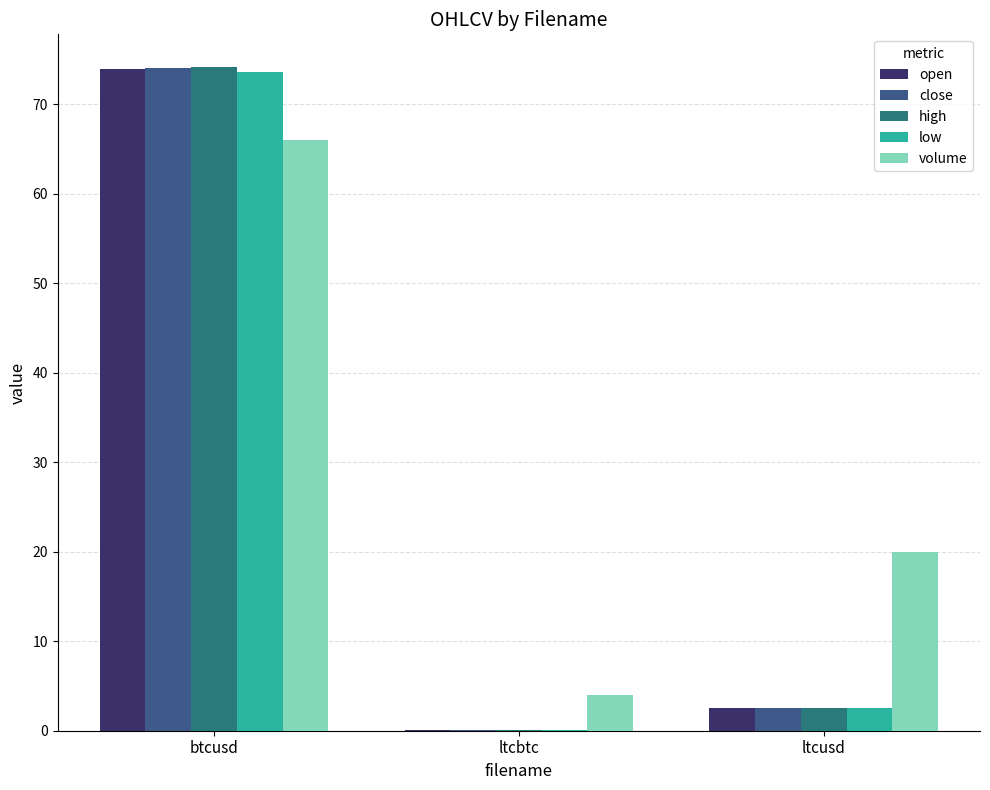

Where is open nearest to the value 36?

ltcusd